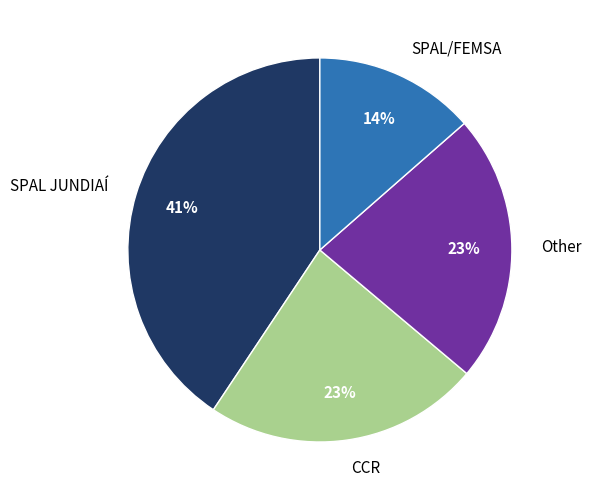

To the nearest percent, what is the average slice percentage?

25%